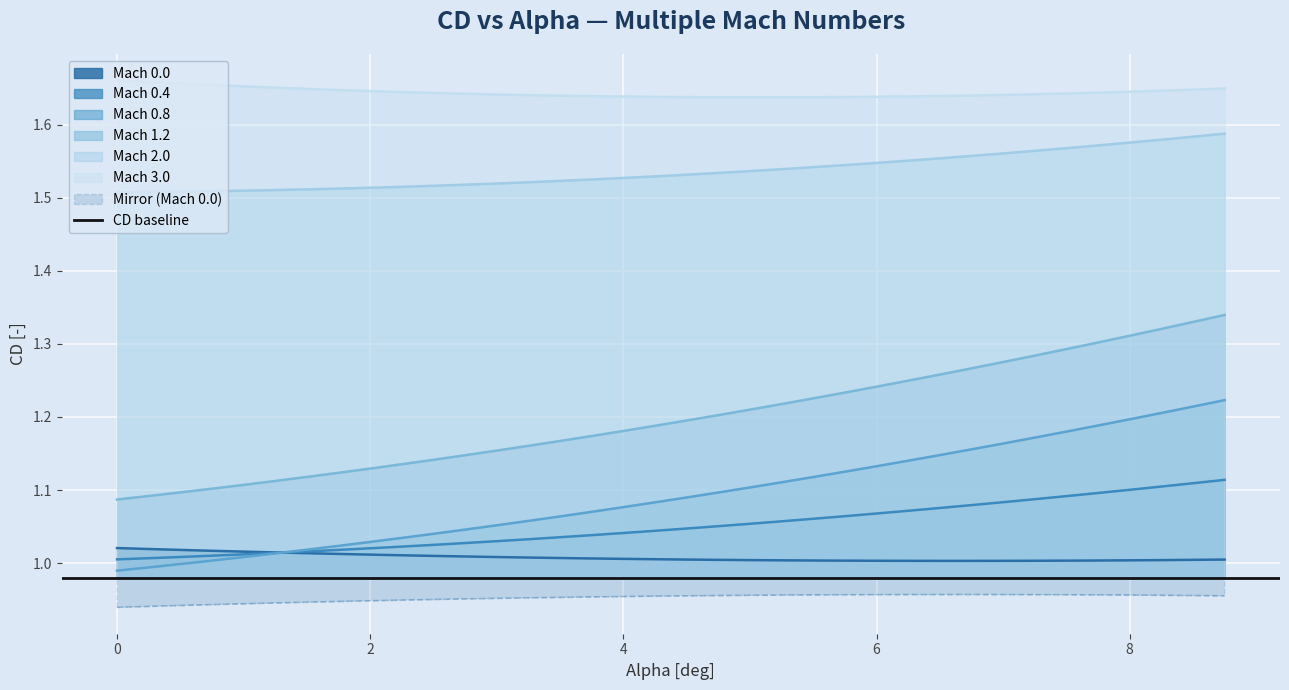

What is the label of the 33rd point from the left?

8.0